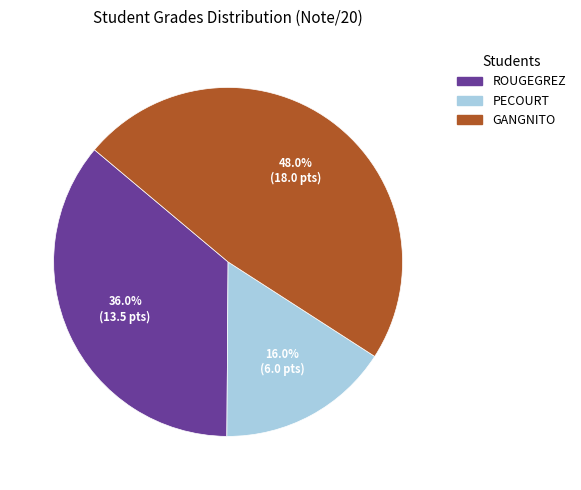

To the nearest percent, what is the difference between the GANGNITO and PECOURT slice percentages?

32%